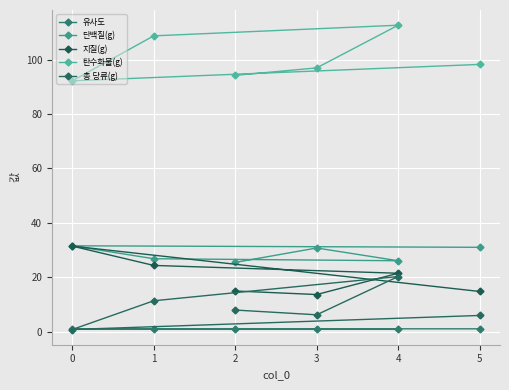

What is the highest value of the 탄수화물(g) series?

112.7